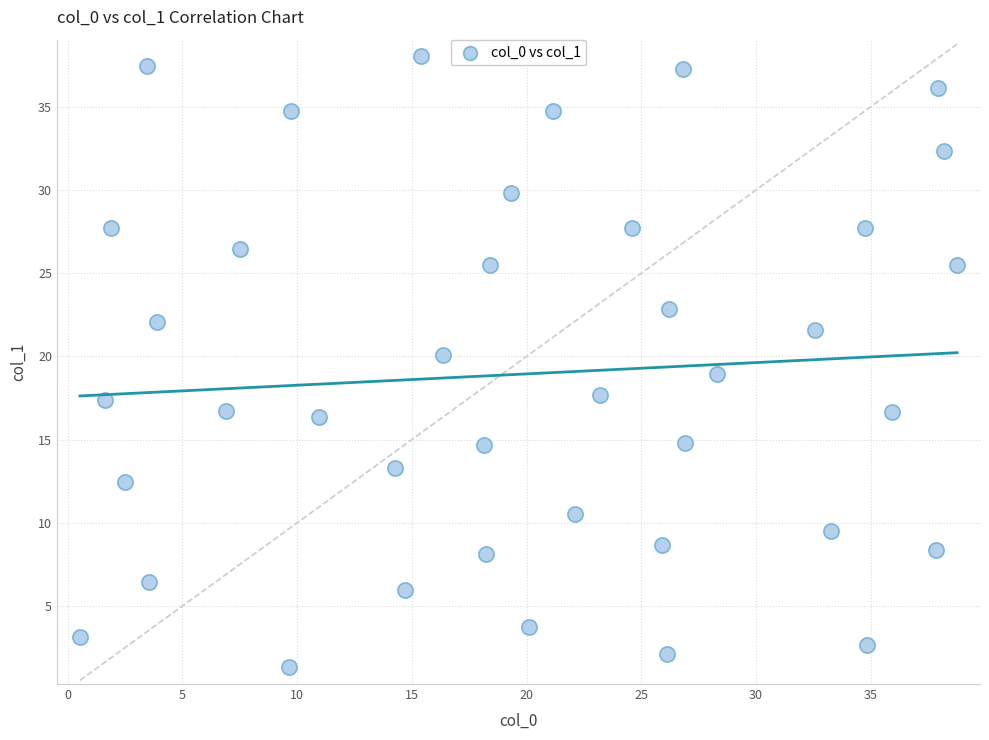

What is the range of X values (max minus min)?

38.2